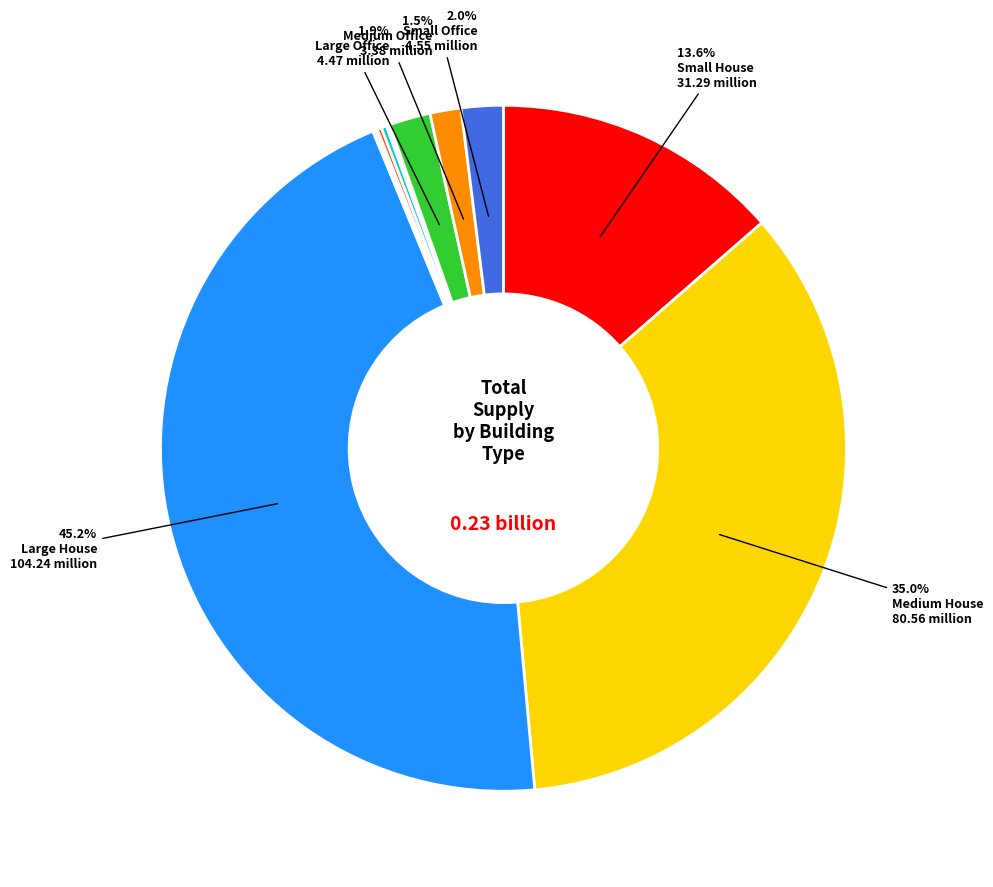

Does any single category account for the majority?

No